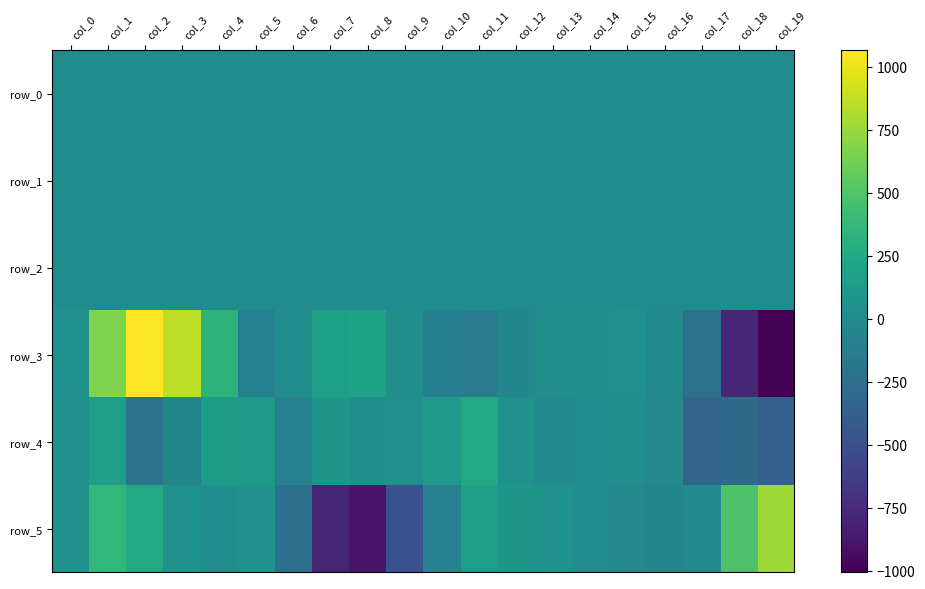

What is the difference between the highest and lowest values at col_10?

222.2